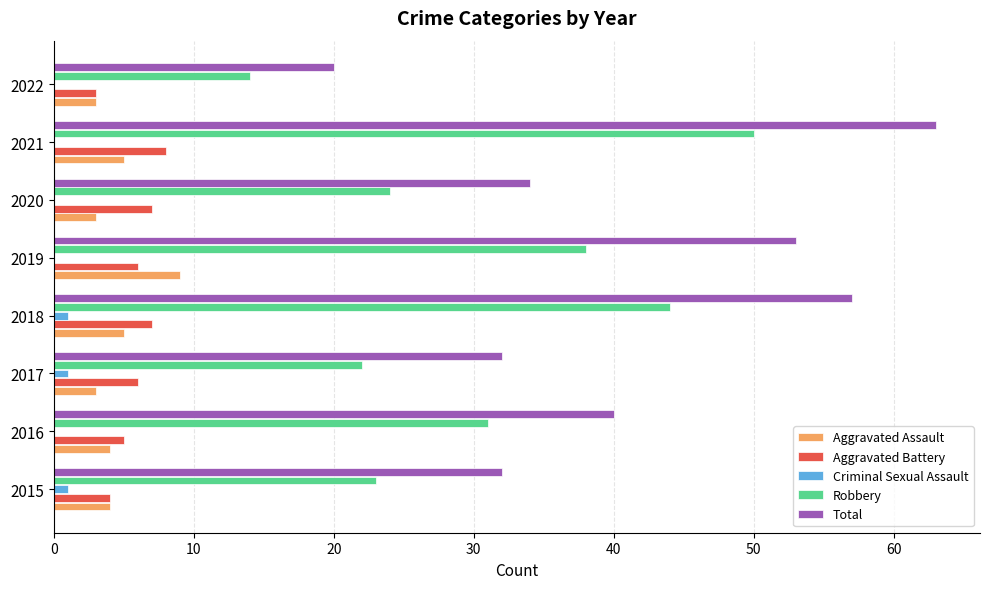

What value does the Aggravated Battery series have at 2016?

5